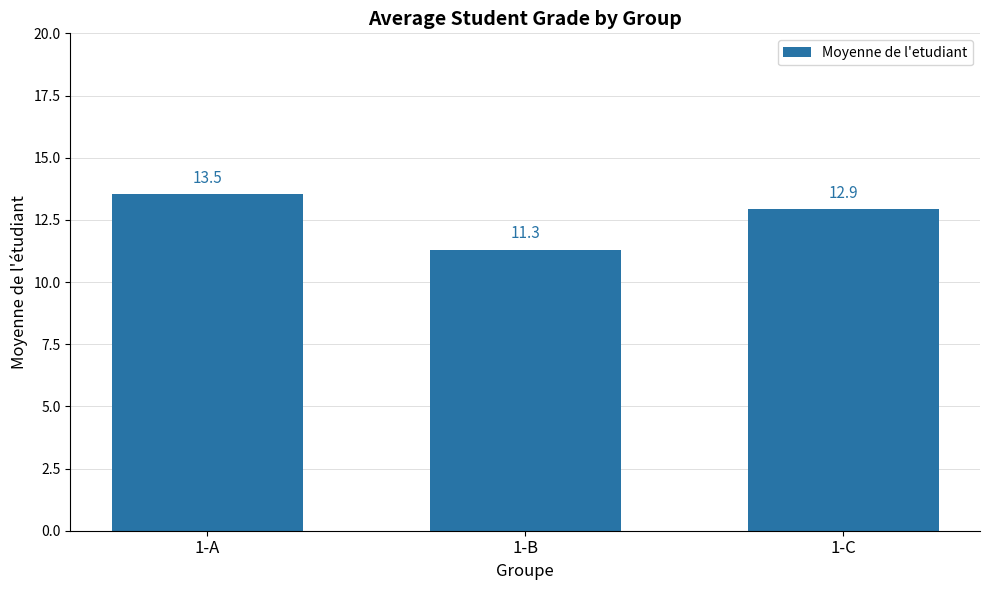

What is the approximate value at 1-B?

11.3